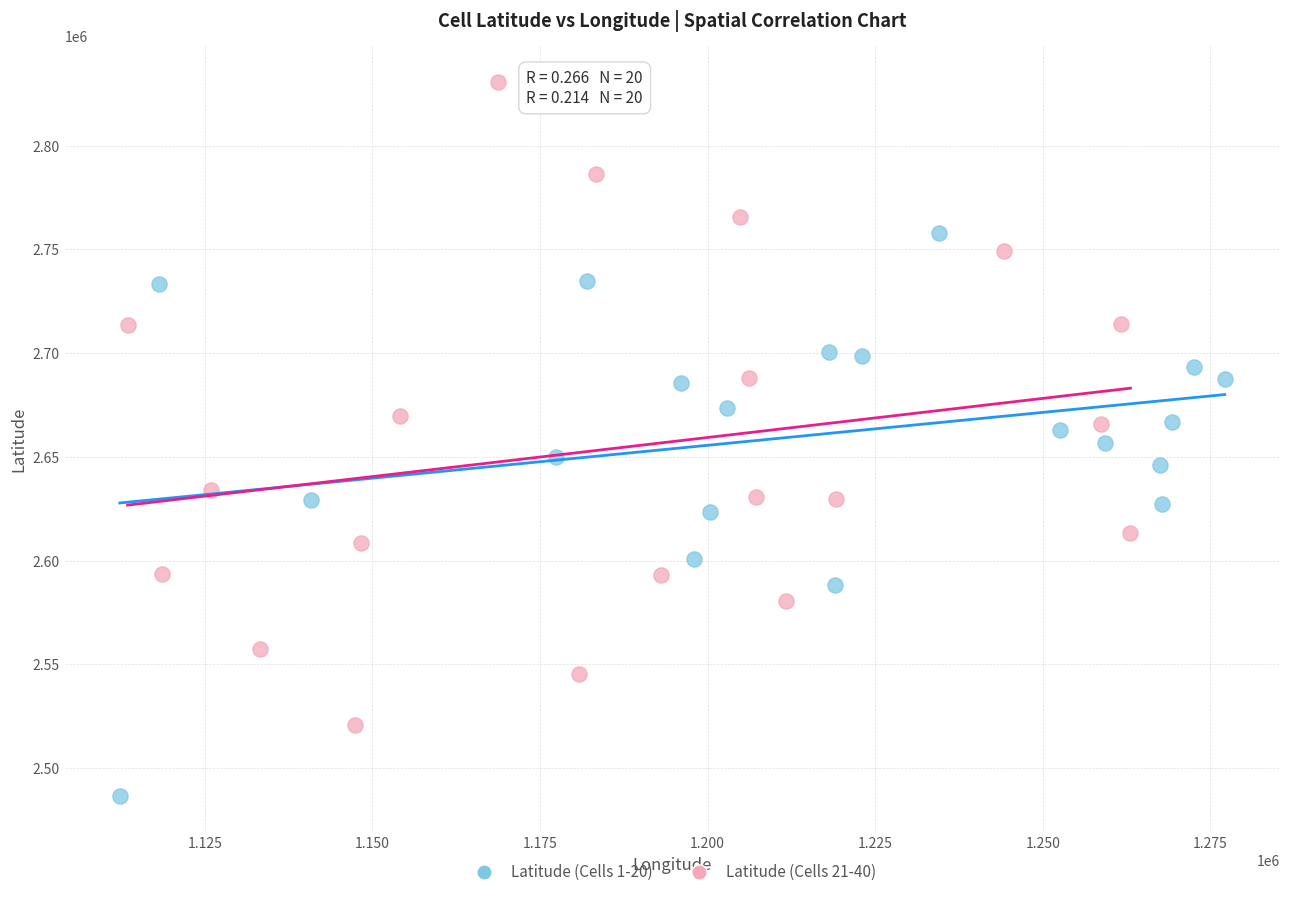

Which series reaches the maximum Y coordinate?

Latitude (Cells 21-40)